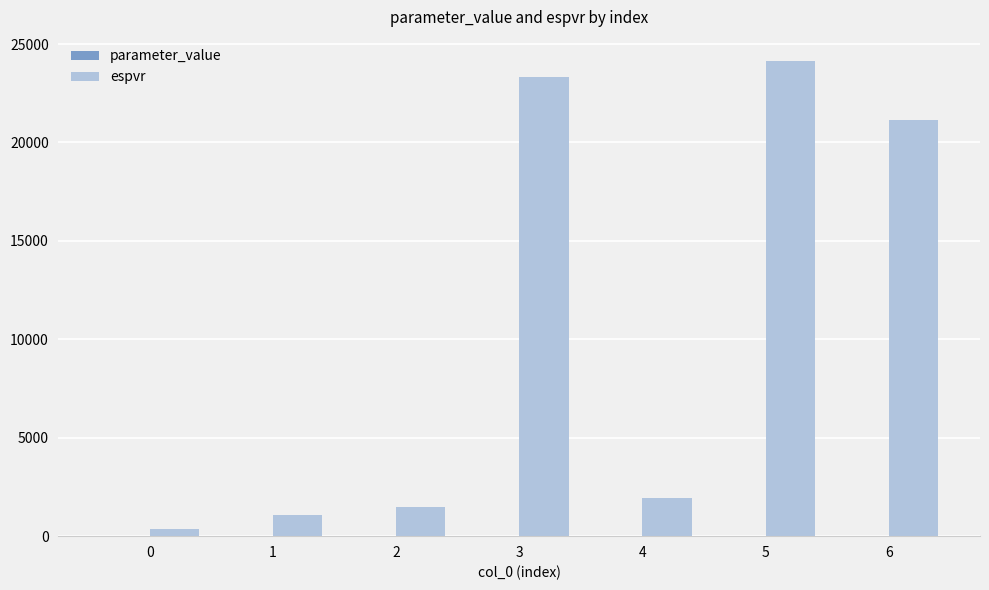

What is the greatest value displayed?

24154.8